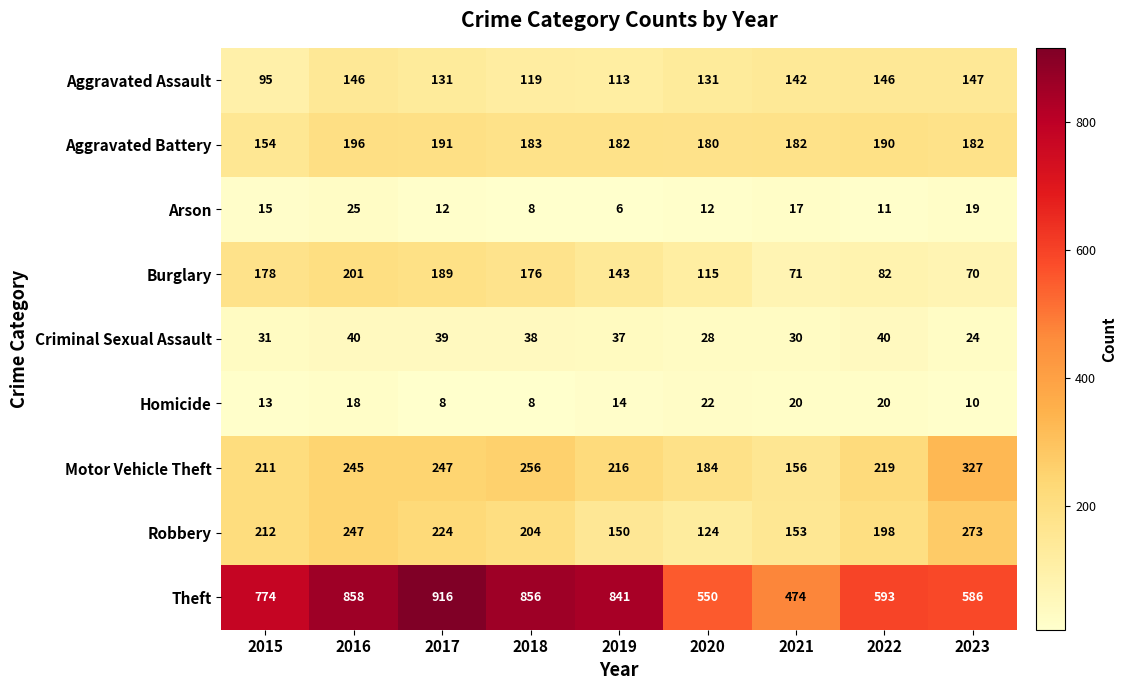

What is the smallest value displayed?

6